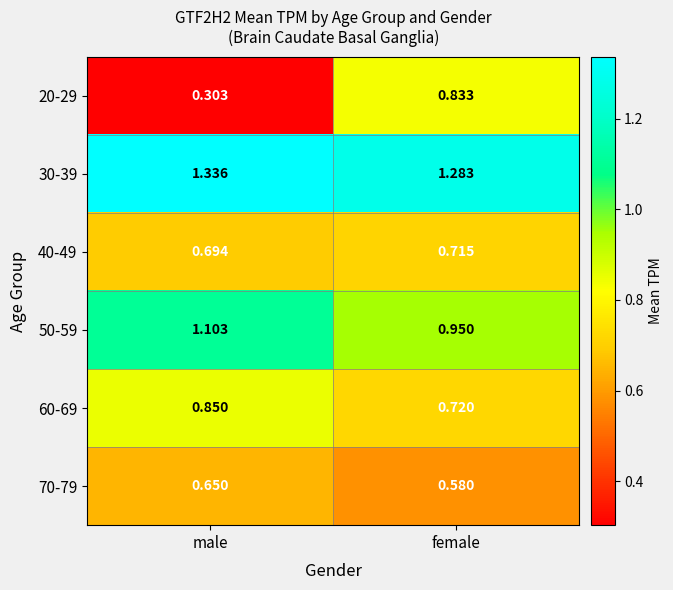

List the labels in order of 70-79 value, smallest first.

female, male